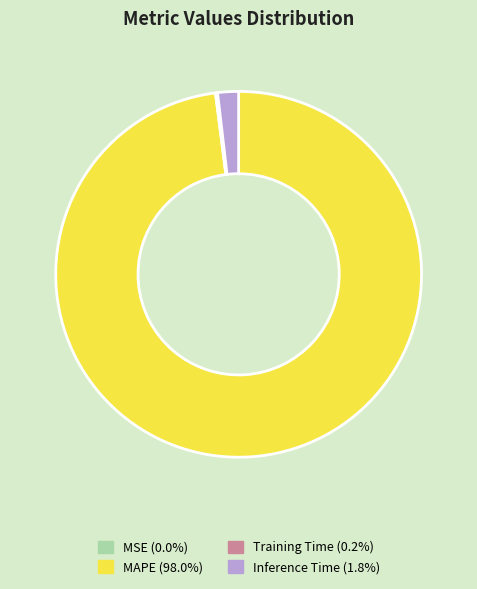

Does any single category account for the majority?

Yes